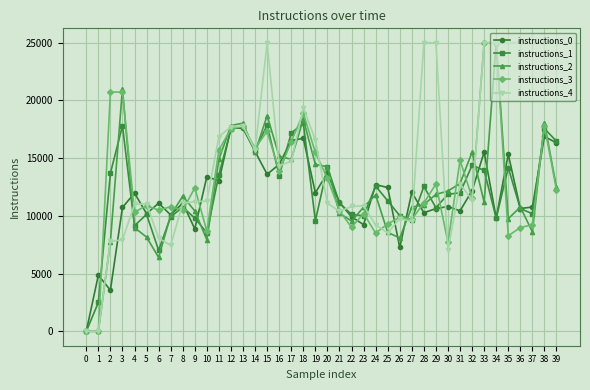

At how many categories does at least one series exceed 22364?

10